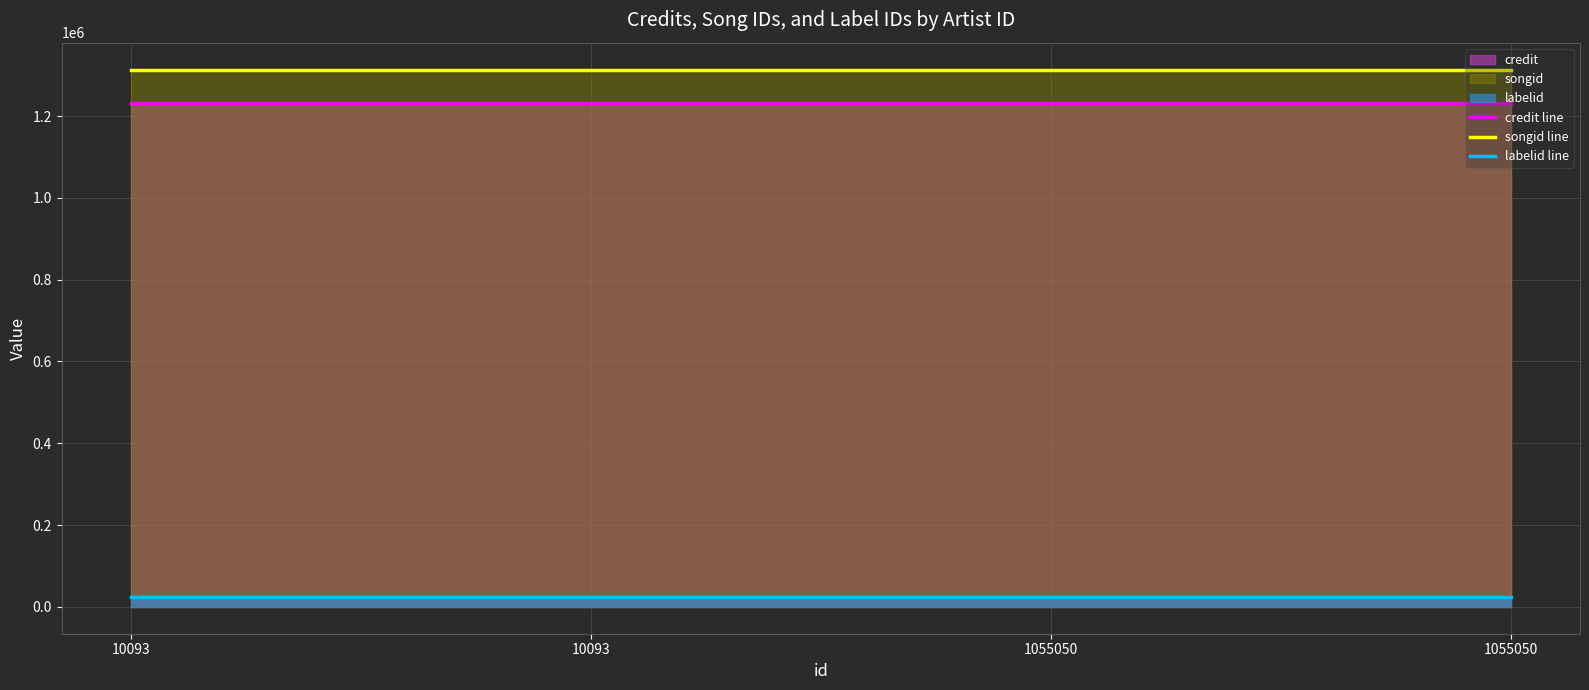

What value does the labelid line series have at 1055050?

23569